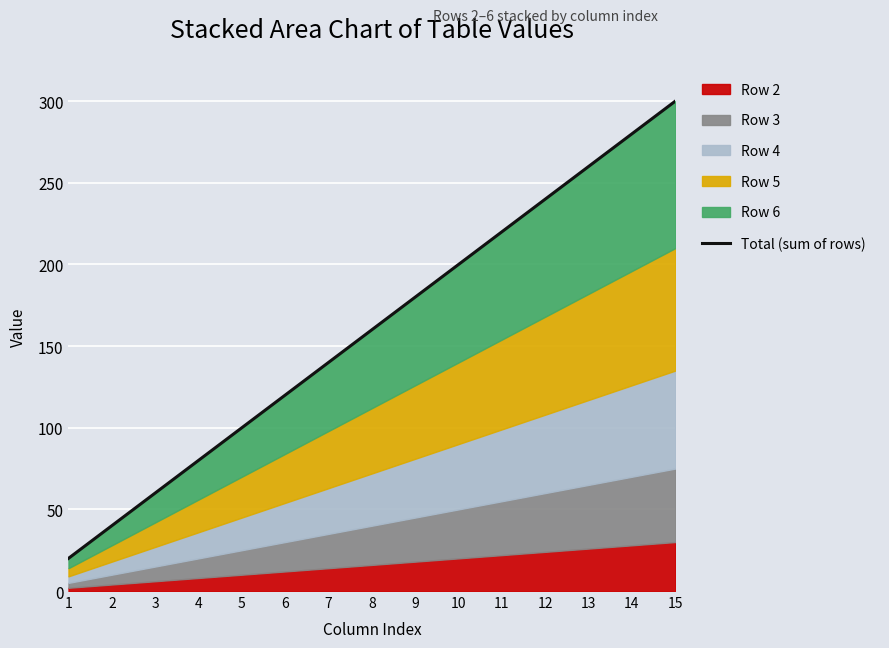

Is it true that the value at 12 is 73?

False